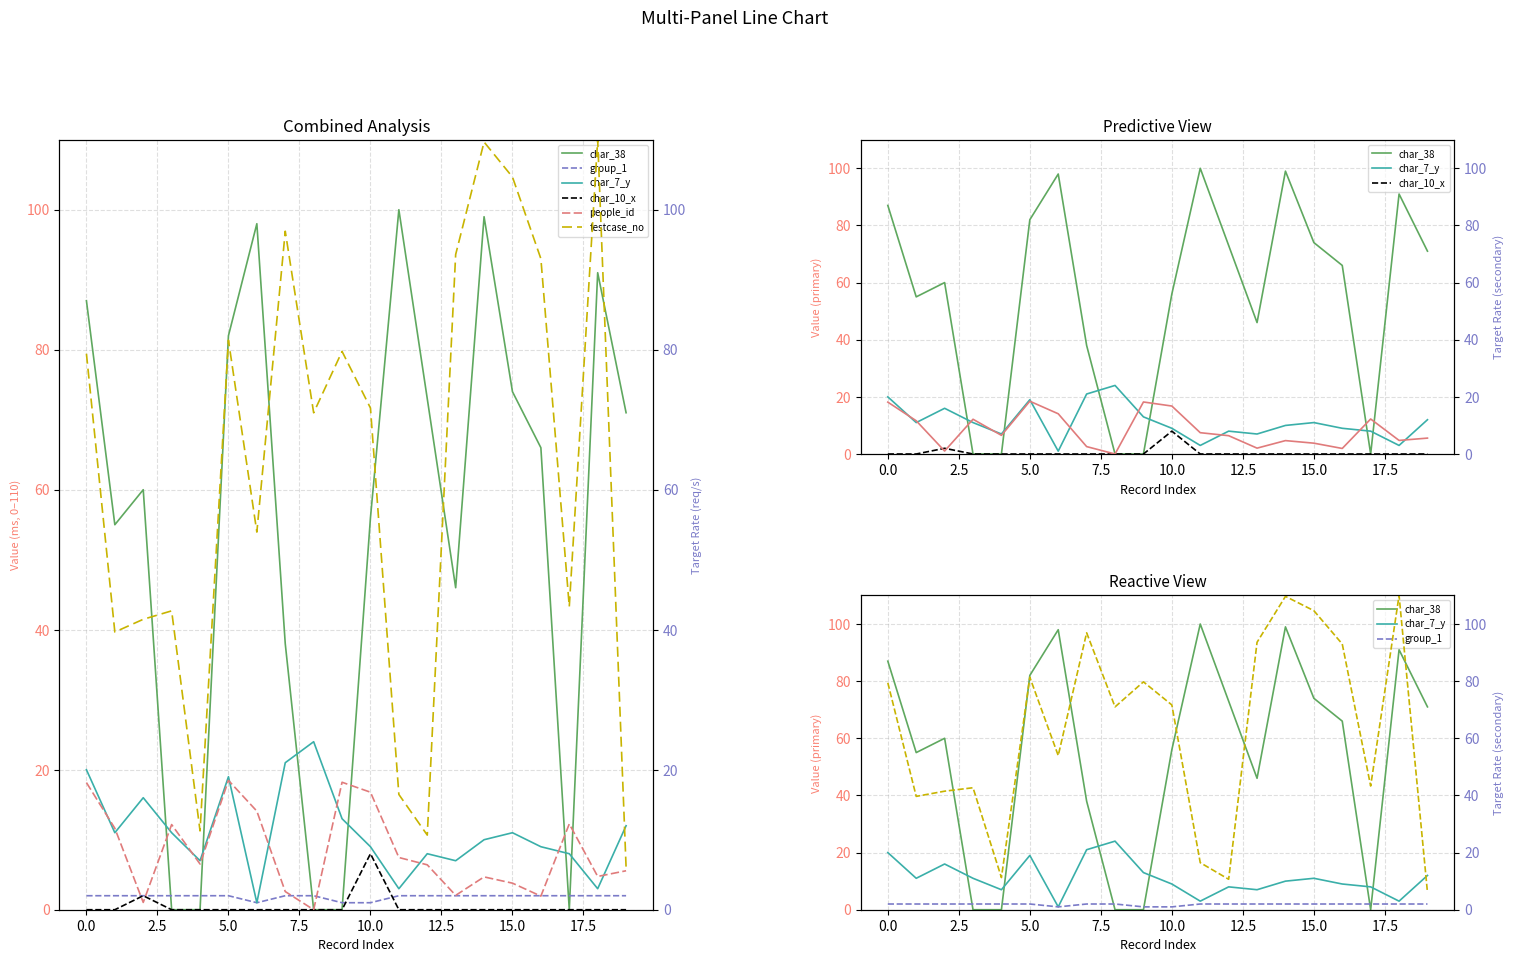

How many lines are shown in the chart?

6